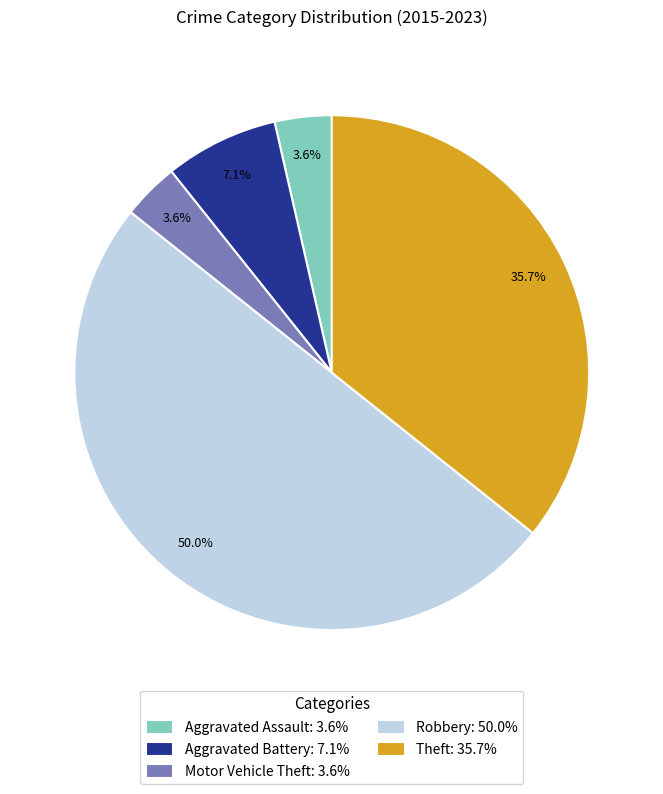

Which category has the biggest portion of the pie?

Robbery